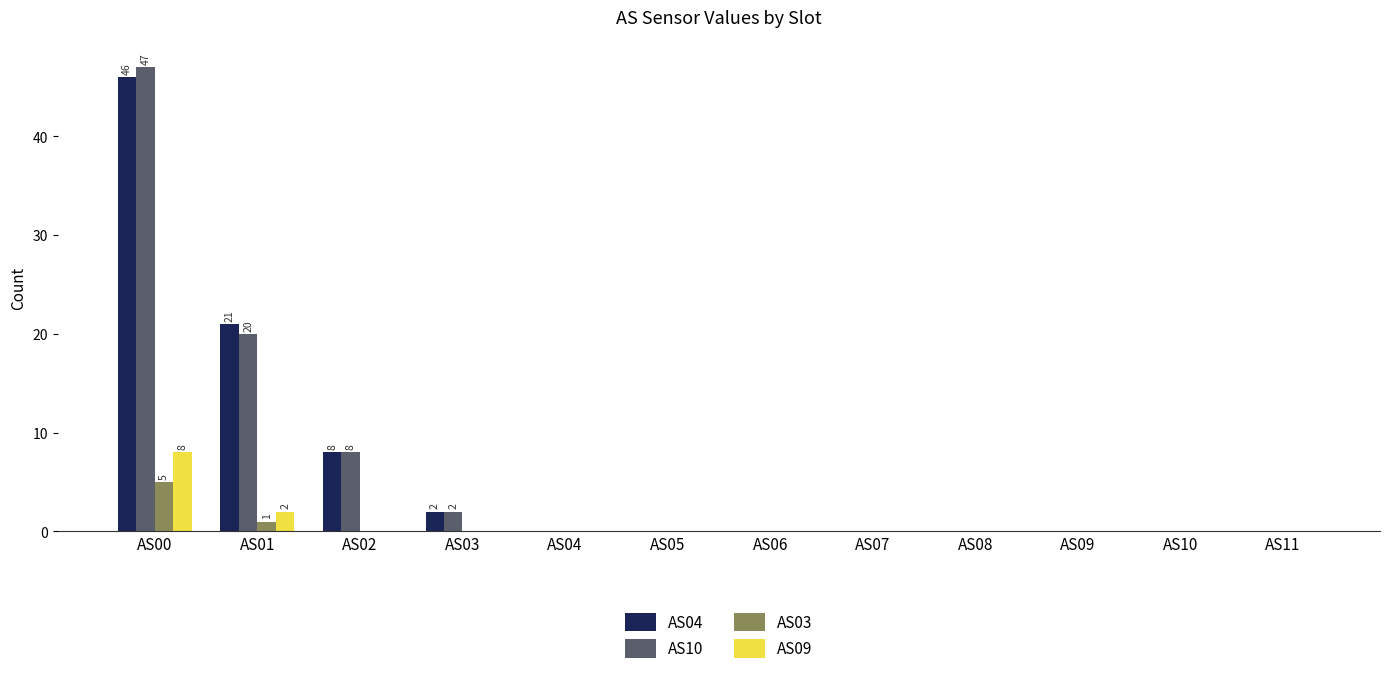

Are the bars horizontal?

No